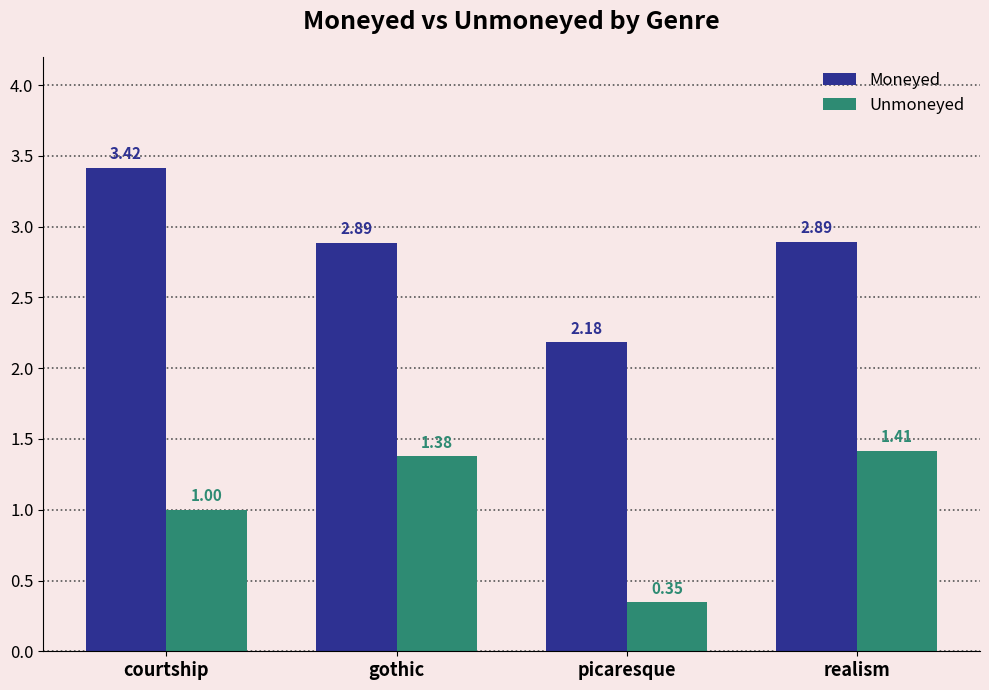

What is the average value of the Unmoneyed series?

1.0